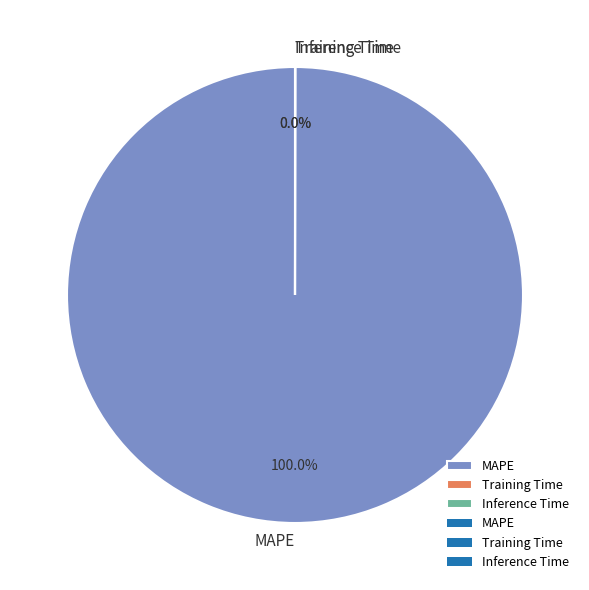

Which category has the biggest portion of the pie?

MAPE